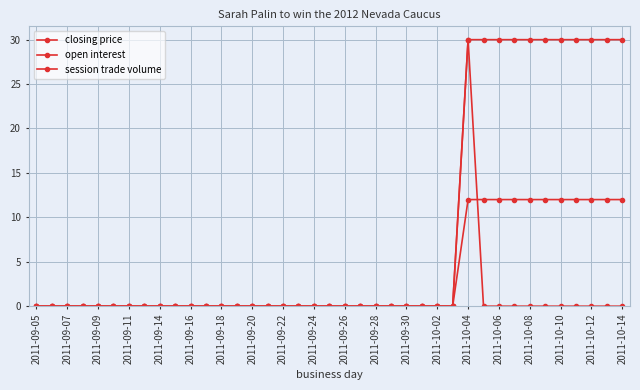

How many lines are shown in the chart?

3